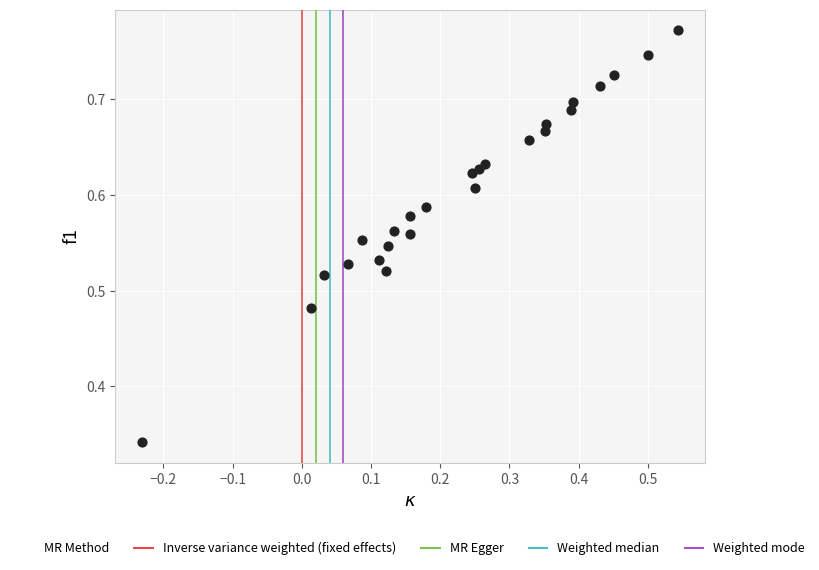

What is the range of Y values (max minus min)?

0.4